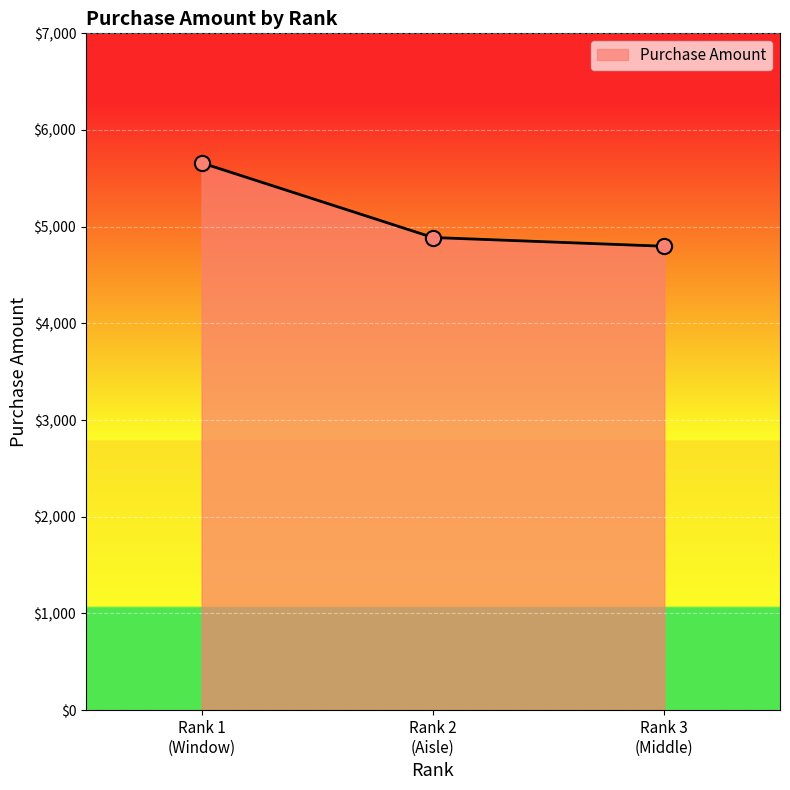

What is the average value?

5115.4